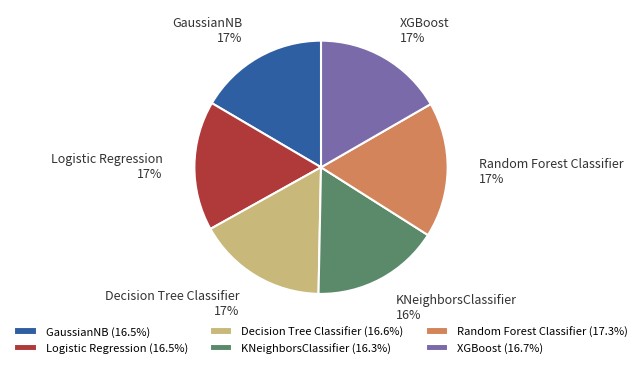

Is there a majority slice in this chart?

No